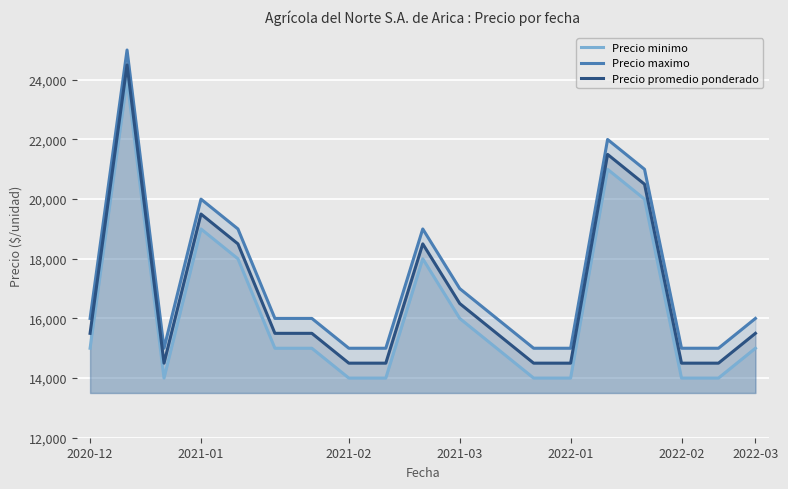

What is the difference between the maximum and second lowest values in the Precio maximo series?

10000